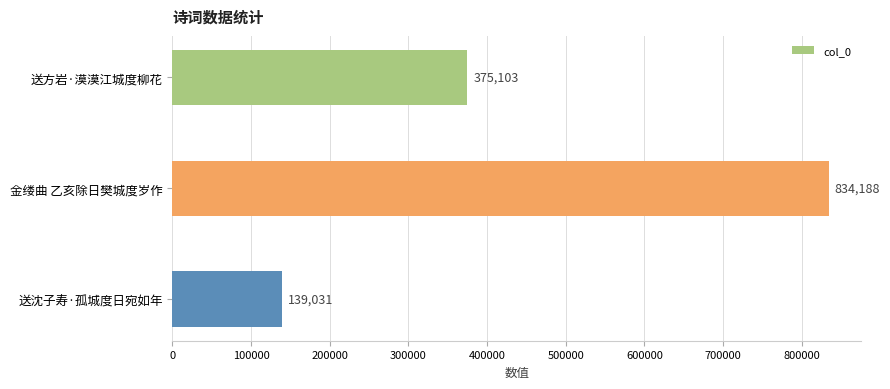

Is it true that the value at 送方岩·漠漠江城度柳花 is 375103?

True